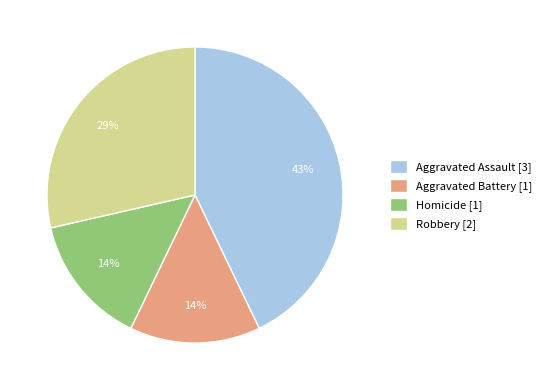

Which has a higher value, Homicide [1] or Robbery [2]?

Robbery [2]